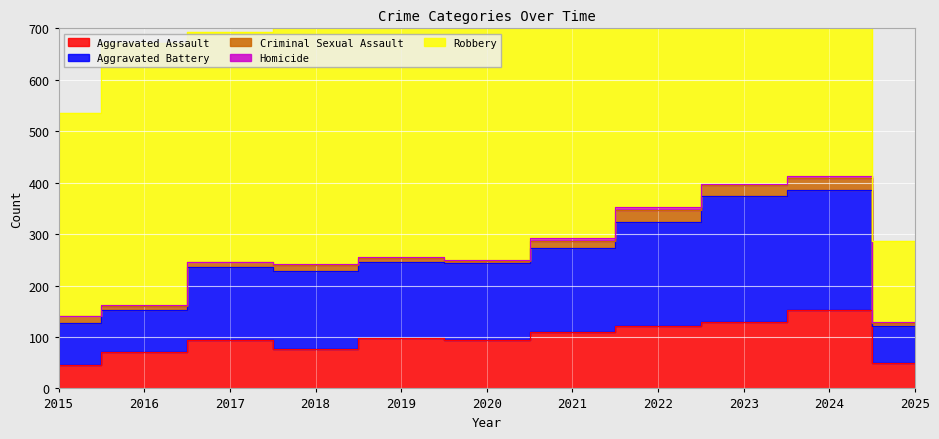

Reading left to right, list all the values displayed in this chart.

Aggravated Assault: 46	71	95	77	98	94	110	121	130	153	49
Aggravated Battery: 82	82	142	152	148	150	163	202	244	232	72
Criminal Sexual Assault: 12	8	8	11	8	3	14	24	22	24	7
Homicide: 0	1	1	1	2	3	5	6	2	4	1
Robbery: 395	510	446	520	591	450	484	521	440	543	157